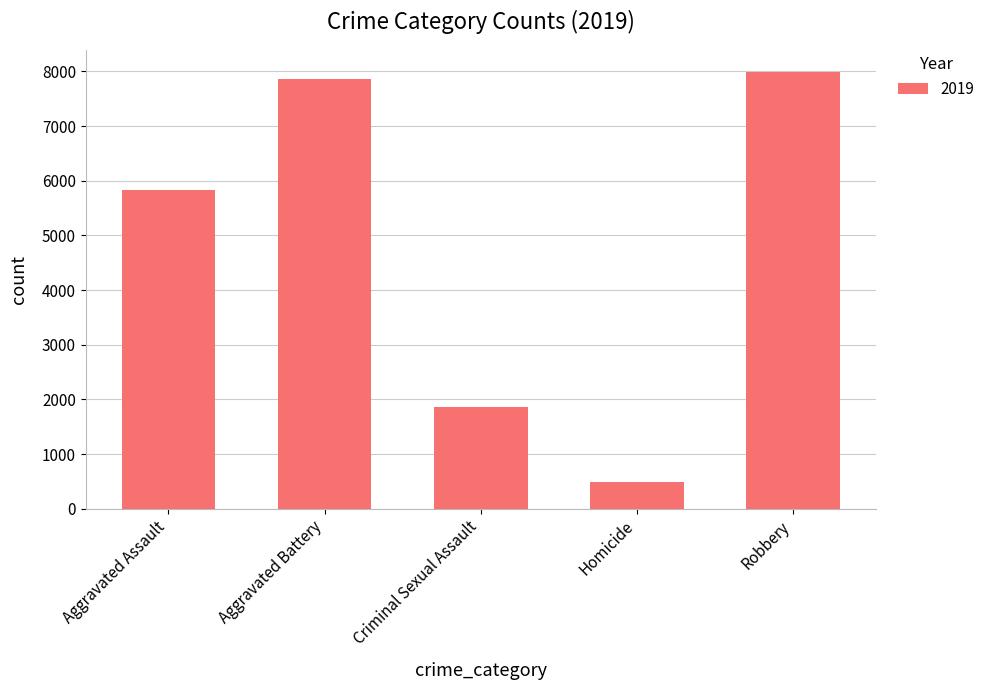

Reading right to left, extract all data points from this chart.

7994	498	1861	7857	5840